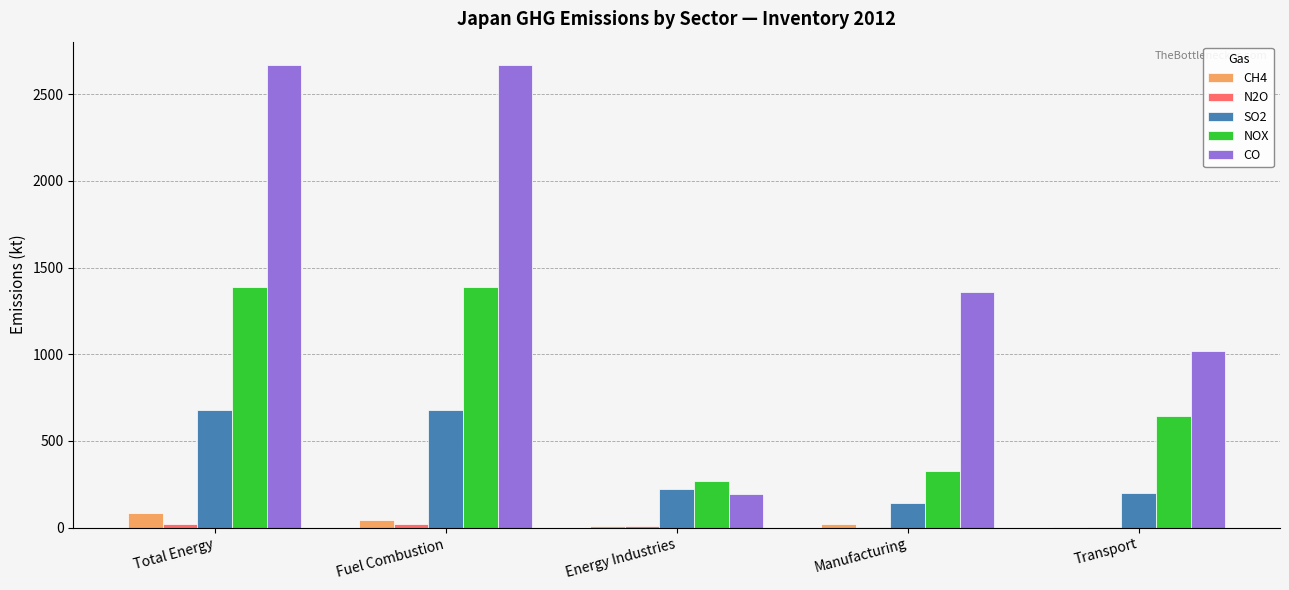

Where is CO nearest to the value 1432?

Manufacturing